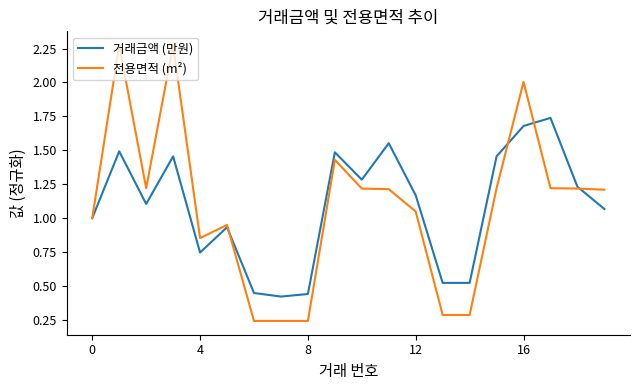

What is the sum of all 전용면적 (m²) values?

21.7